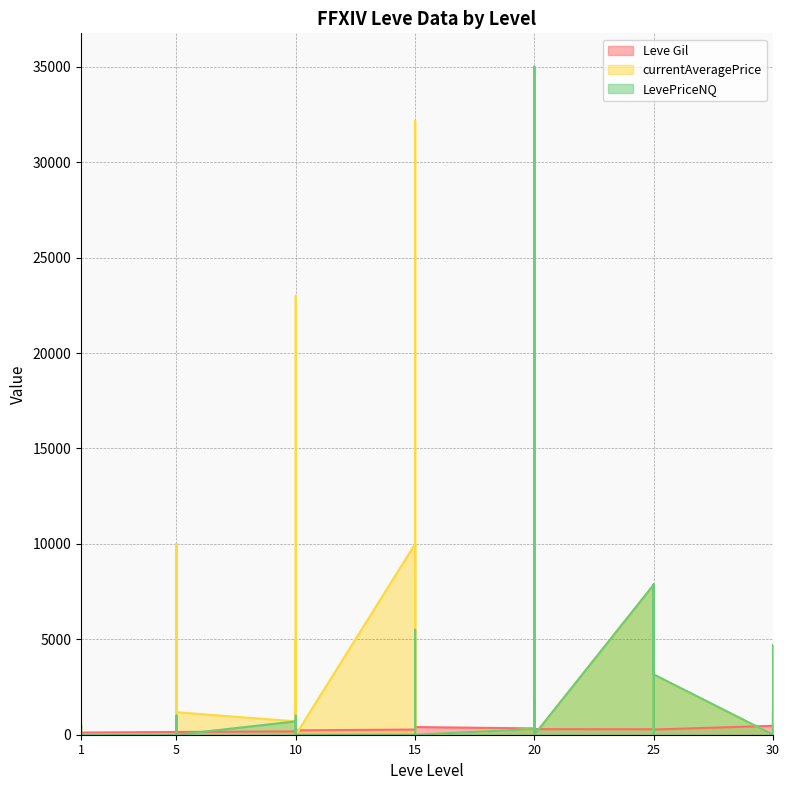

In LevePriceNQ, how many points are higher than both neighbors (excluding endpoints)?

11